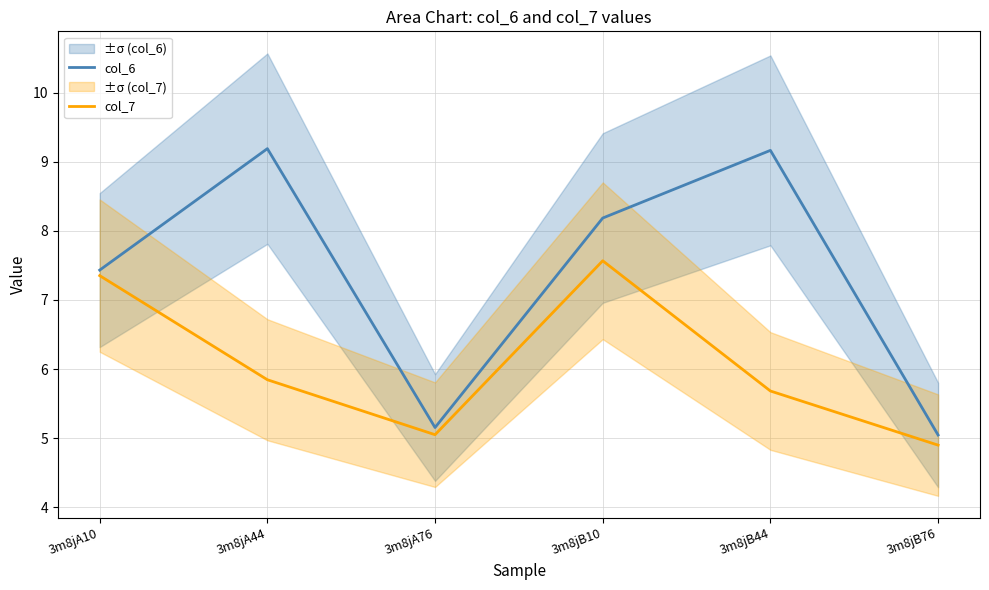

How many distinct data groups are displayed?

2